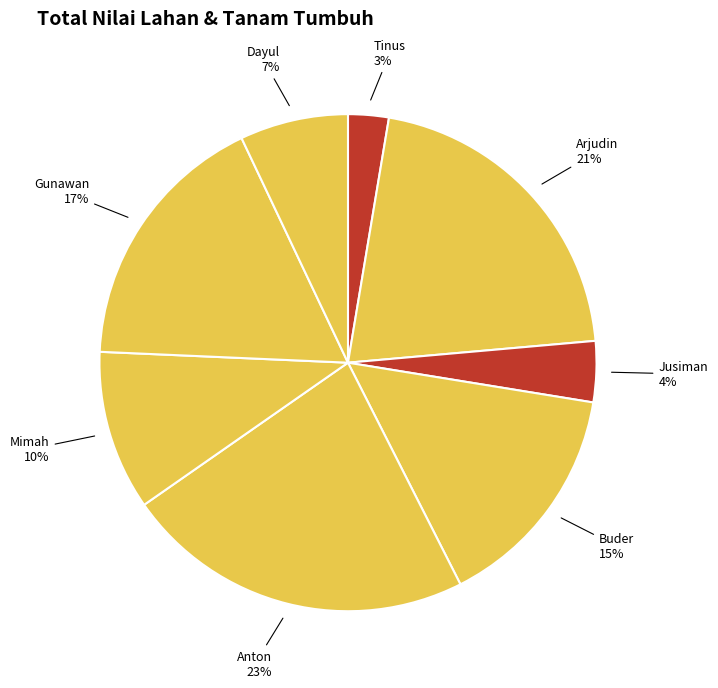

Approximately how many times larger is the value at Gunawan compared to Mimah?

1.7